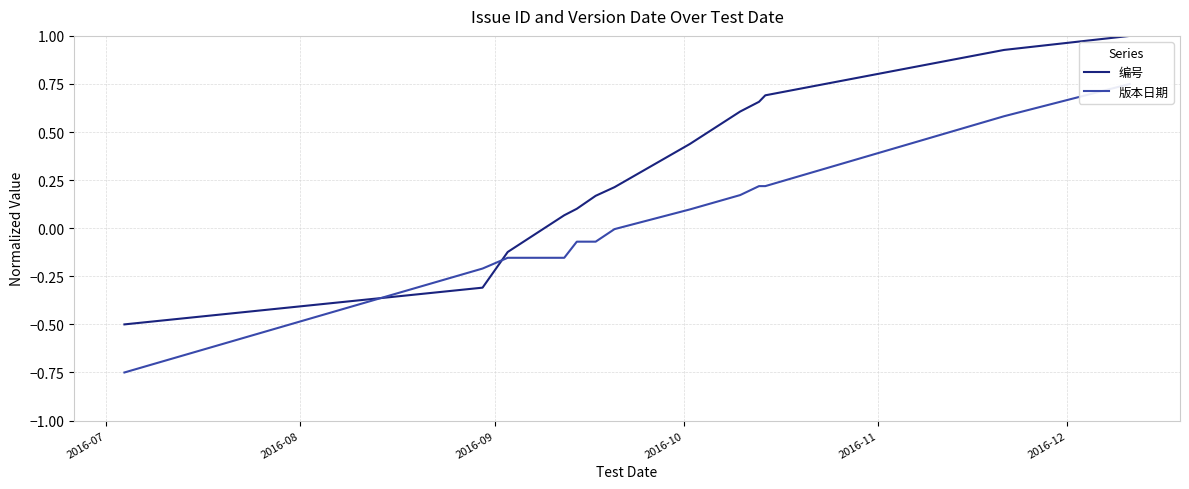

What is the lowest value of the 编号 series?

-0.5